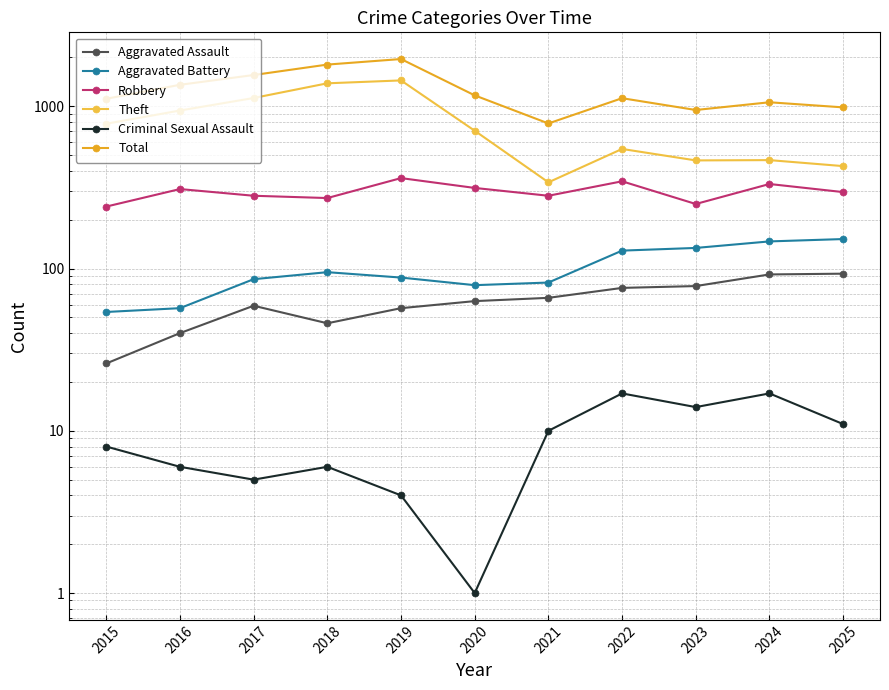

What is the spread (max minus min) of values at 2021?

774